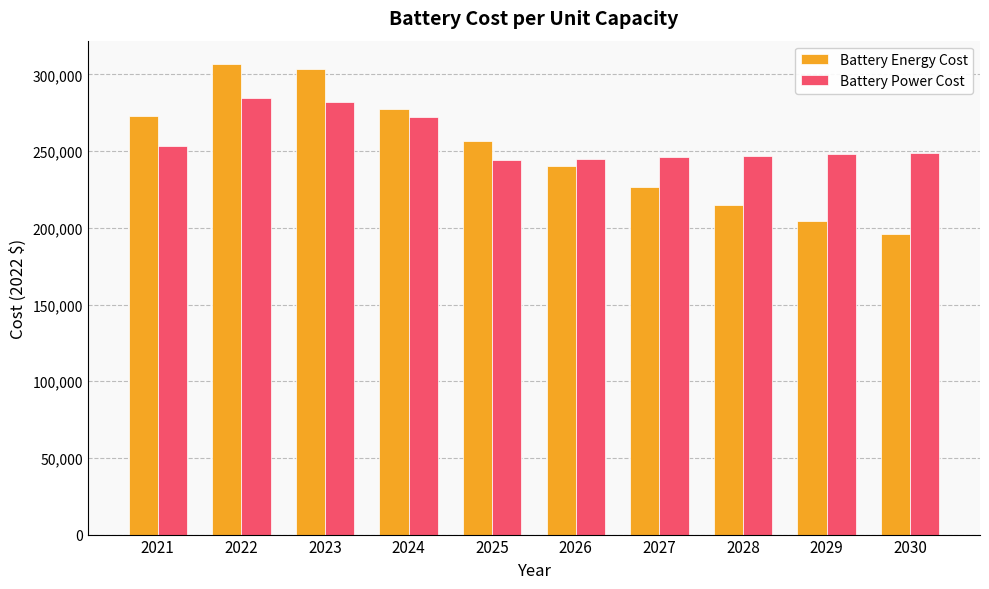

What is the difference between the highest and lowest values at 2029?

43307